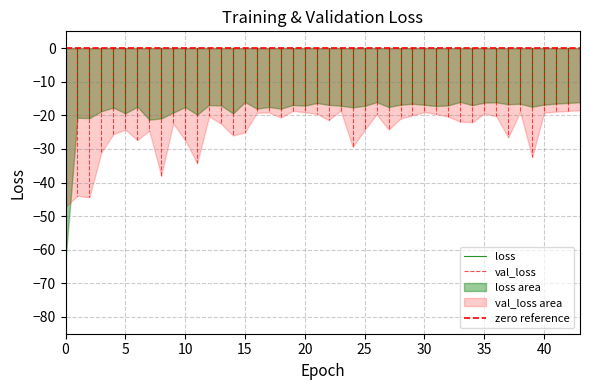

Is it true that zero reference equals 0.0 at 5?

True